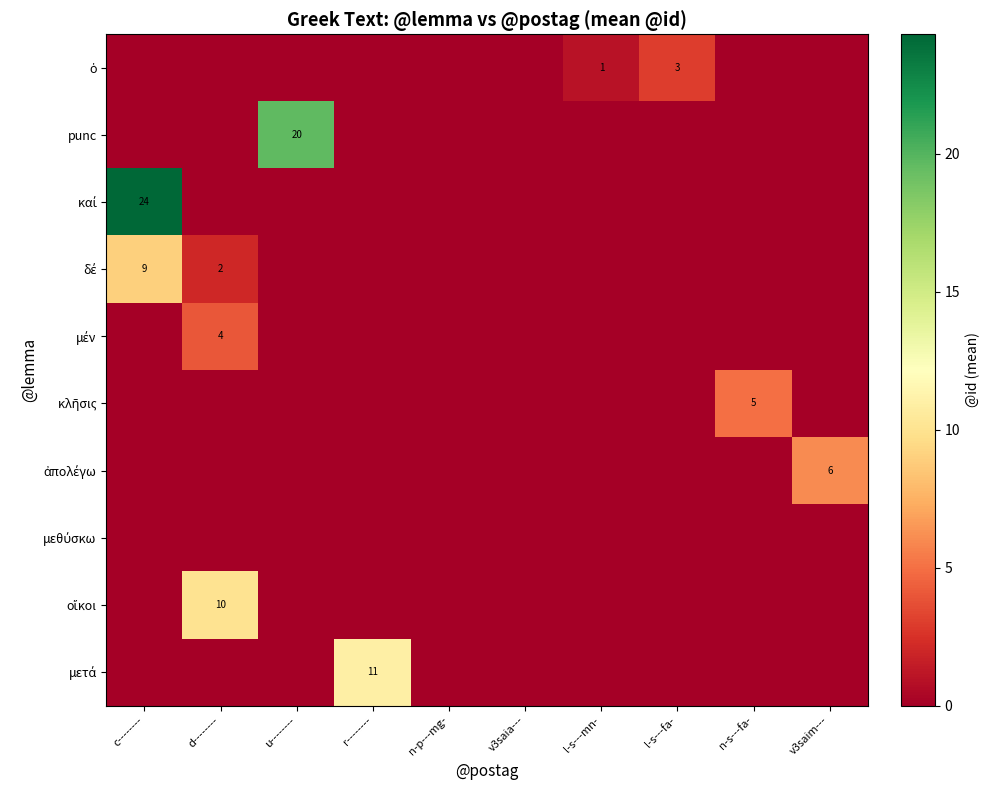

Is it true that punc equals 20 at u--------?

True